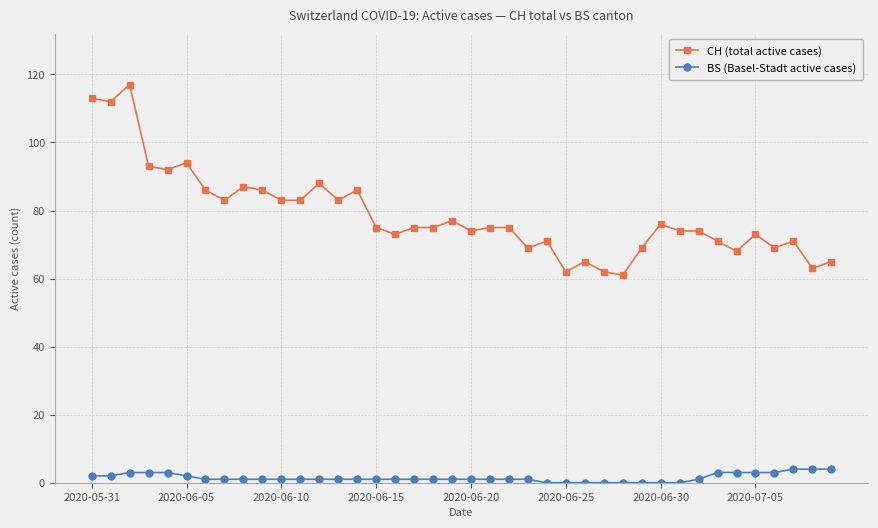

What is the minimum value for CH (total active cases)?

61